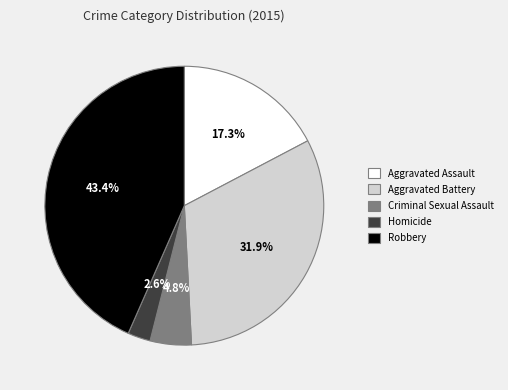

Is there any slice that represents more than half of the pie?

No